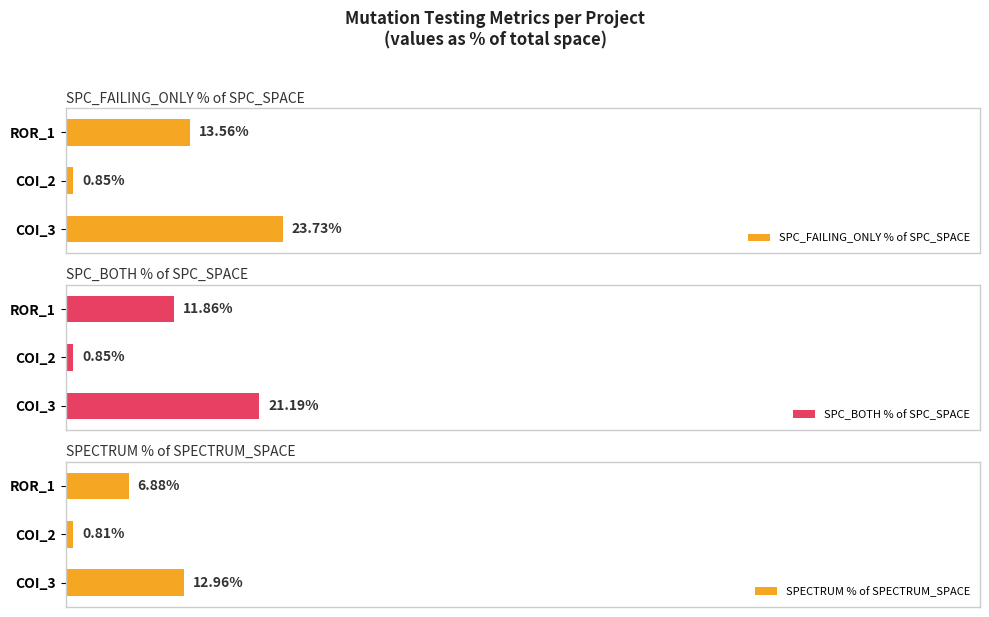

Rank the categories by SPC_FAILING_ONLY % of SPC_SPACE value from lowest to highest.

COI_2, ROR_1, COI_3